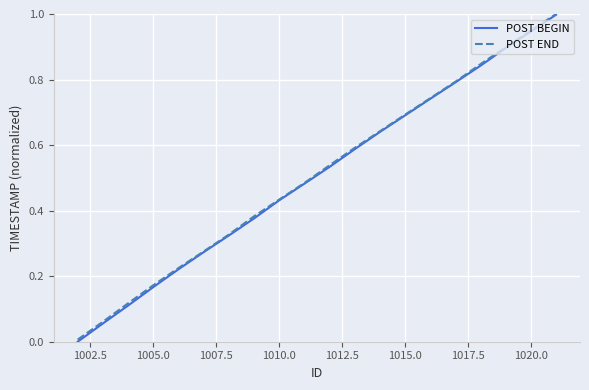

At how many categories does at least one series exceed 0?

20